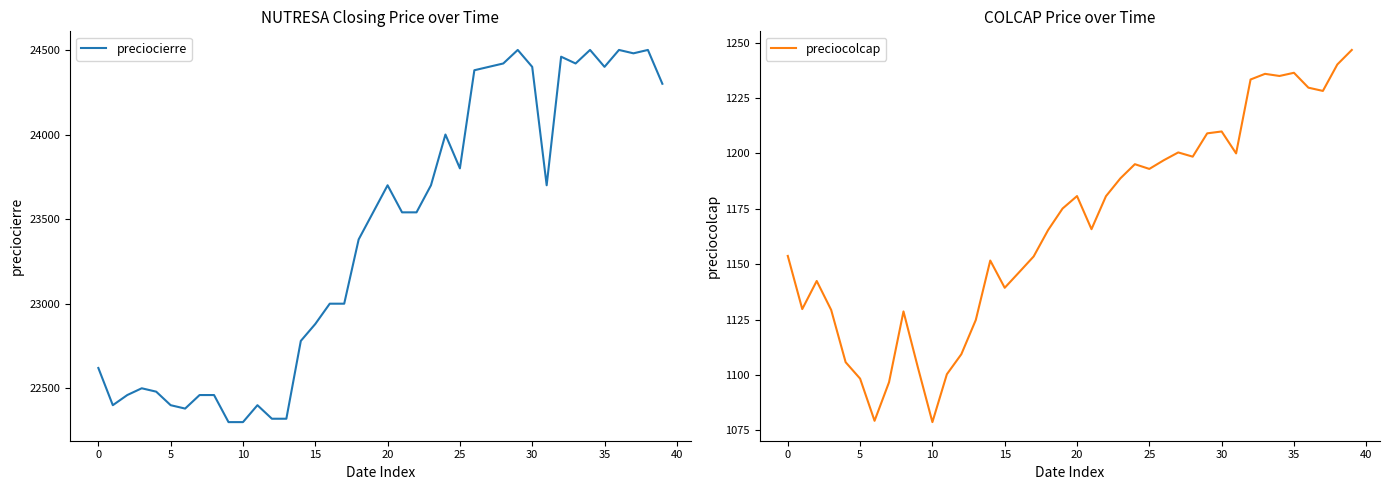

The value of preciocolcap at 27 is 1840.1. True or false?

False